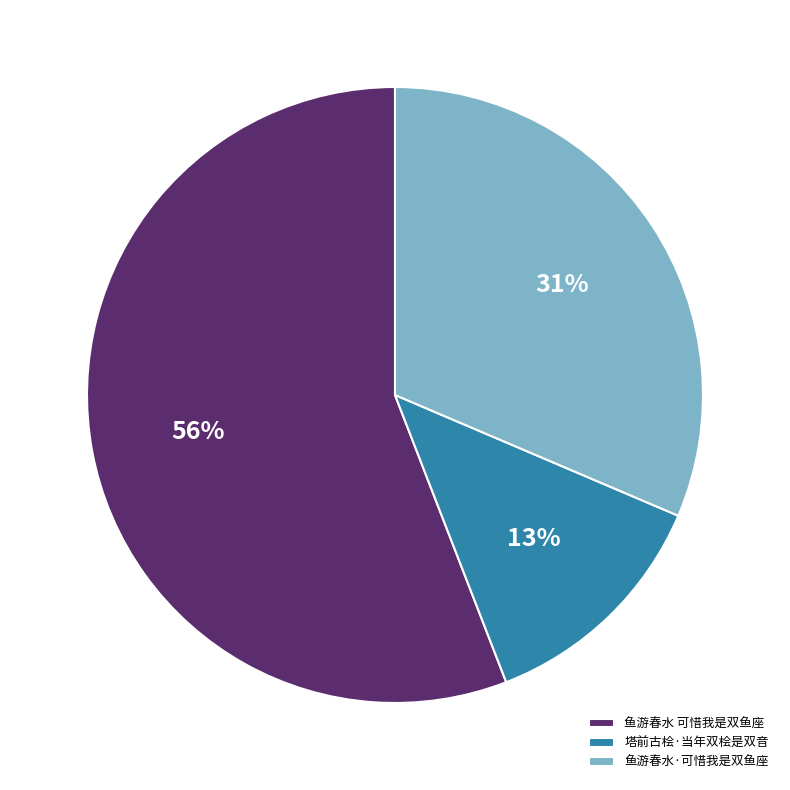

To the nearest percent, what percentage of the pie is 鱼游春水·可惜我是双鱼座?

31%